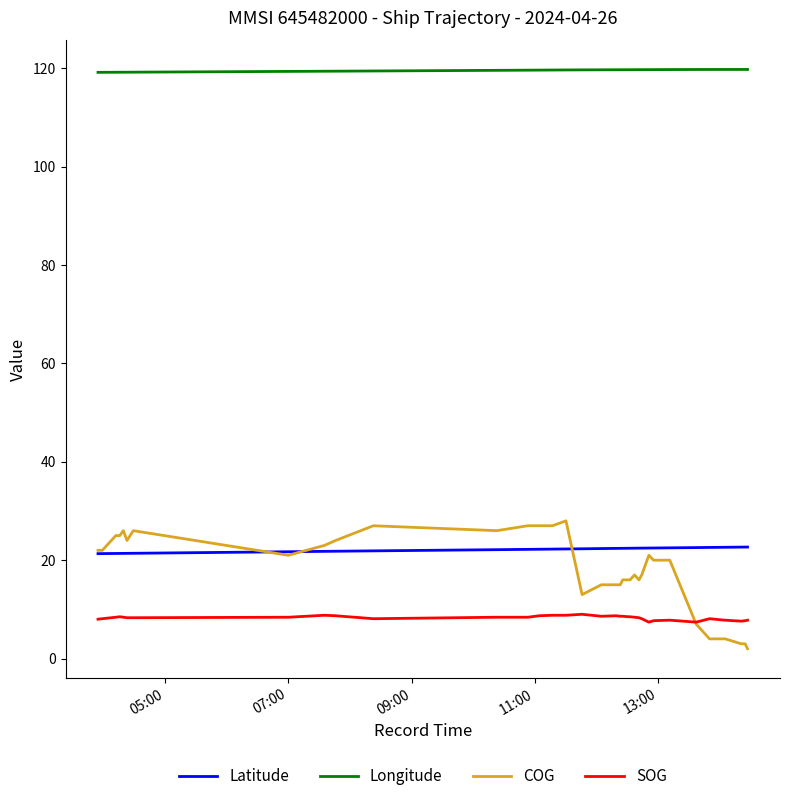

Which series has the largest total across all categories?

Longitude